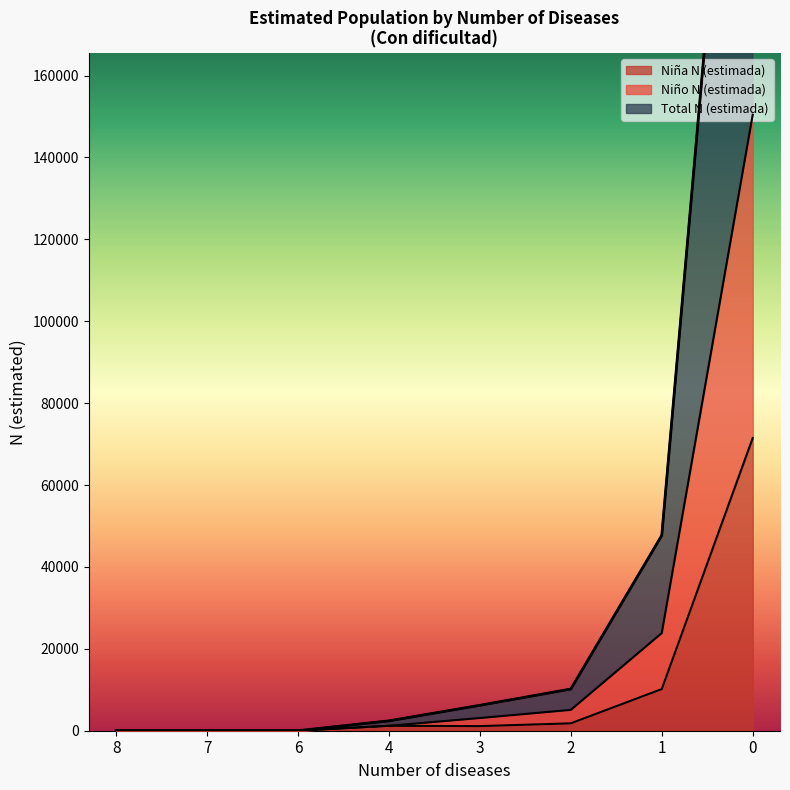

Which has a higher value, 8 or 7?

8